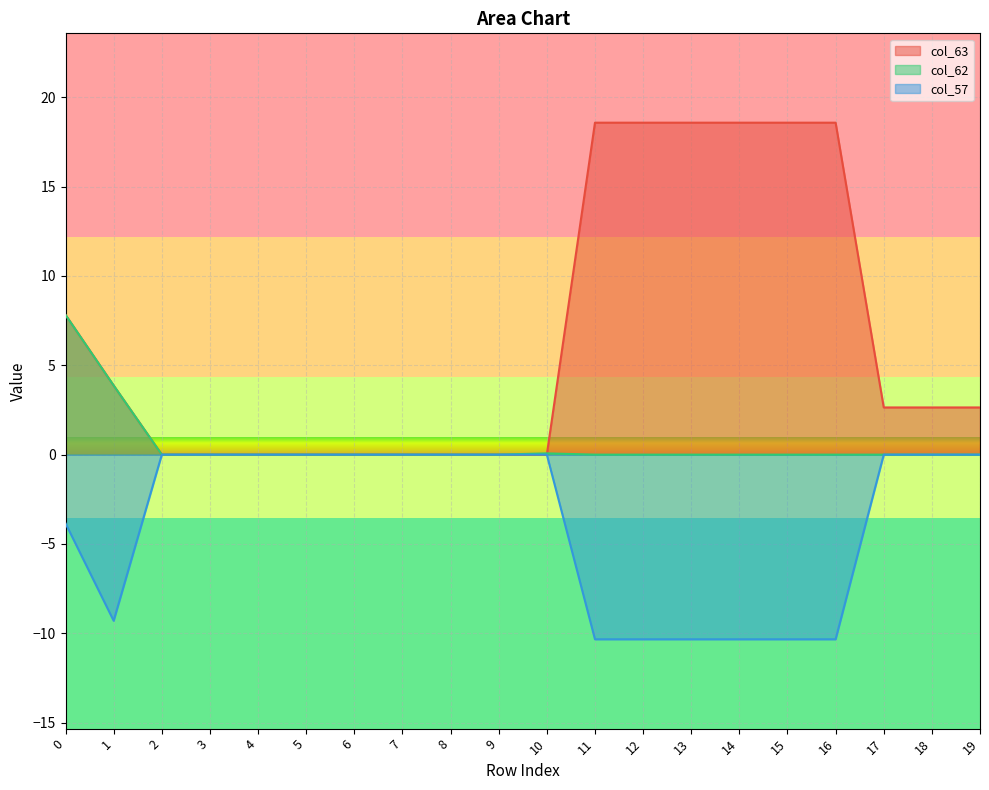

What is the sum of all col_63 values?

131.1